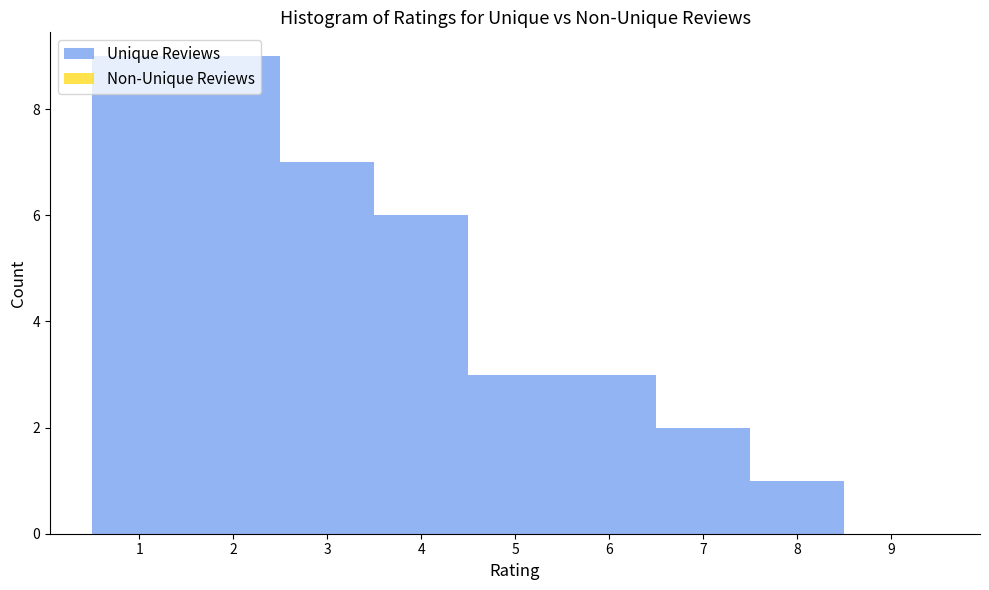

Reading left to right, list every bar in this chart as the range it spans on the x-axis followed by its height. The values are not printed on the chart, so give them approximately, as read against the axis.

0.5 to 1.5: 9
1.5 to 2.5: 9
2.5 to 3.5: 7
3.5 to 4.5: 6
4.5 to 5.5: 3
5.5 to 6.5: 3
6.5 to 7.5: 2
7.5 to 8.5: 1
8.5 to 9.5: 0